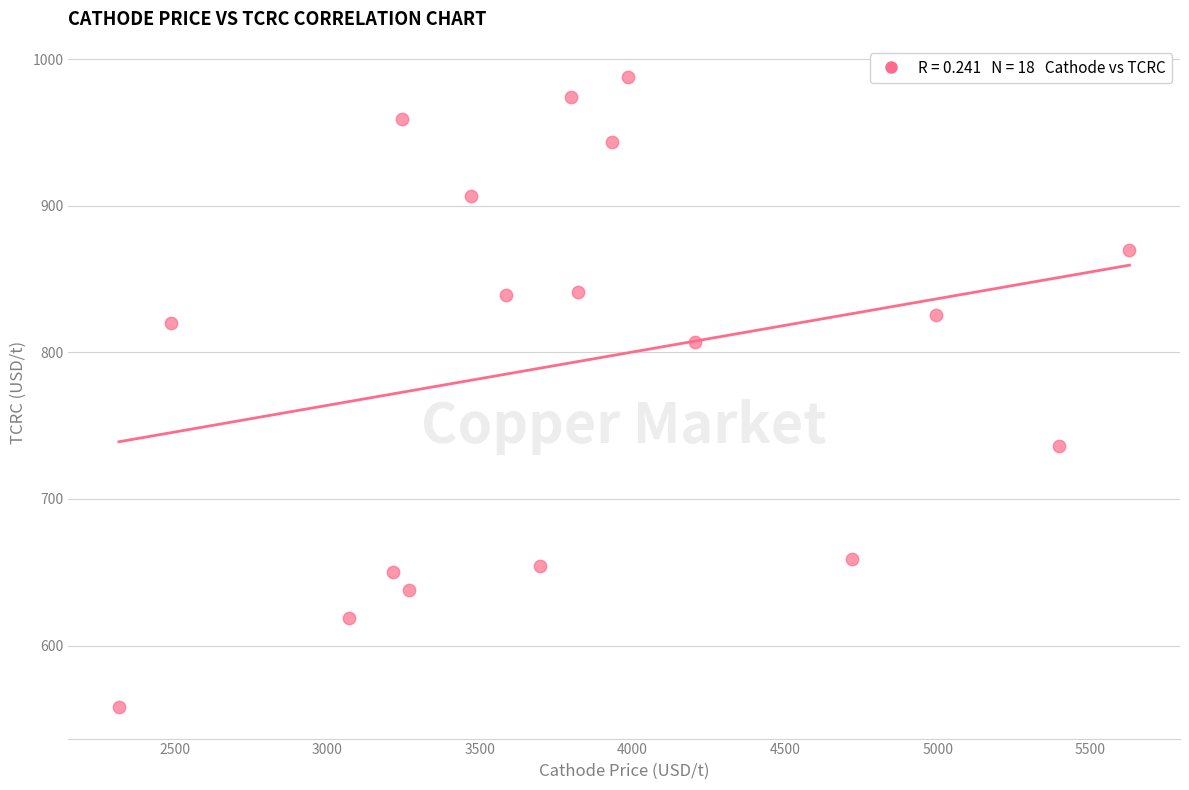

What is the range of X values (max minus min)?

3309.9